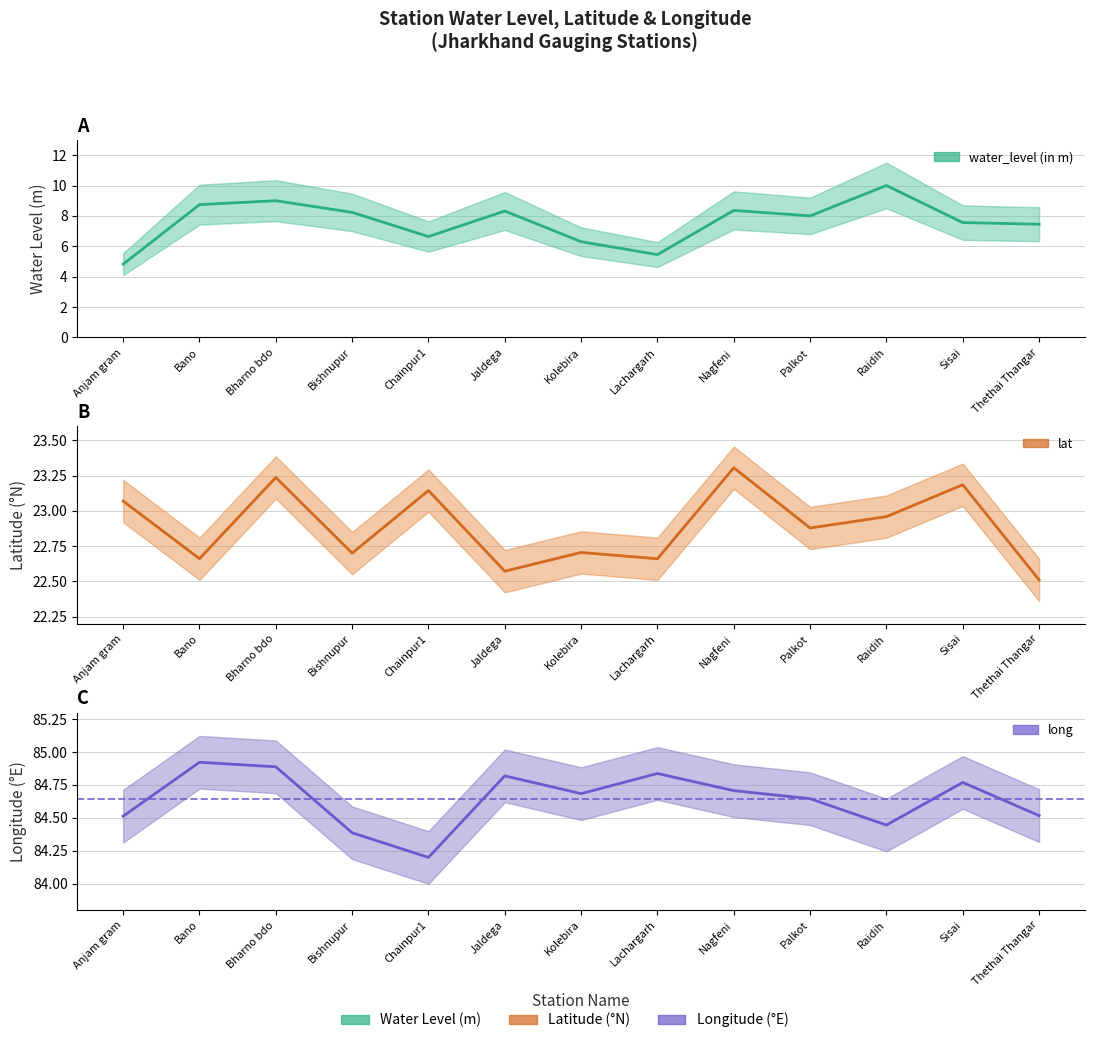

What is the value of the long point at the 8th from the left?

84.8